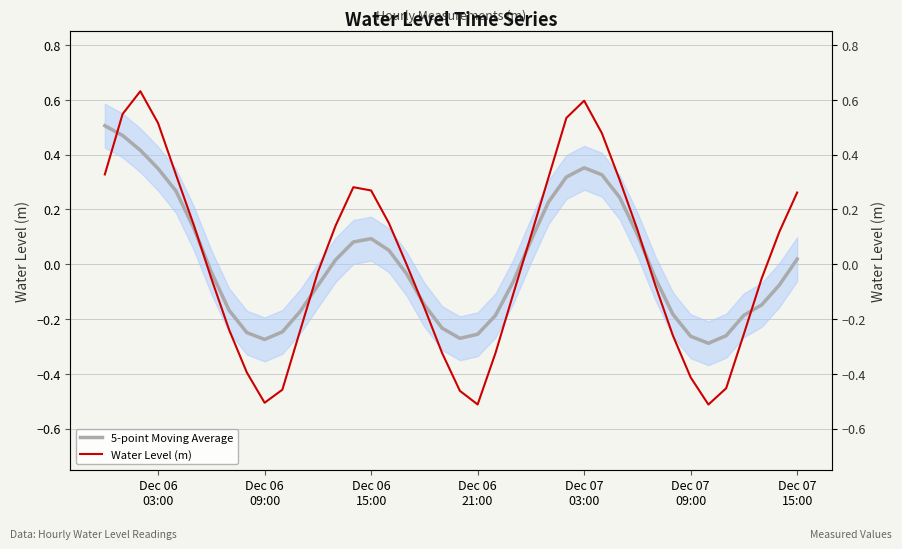

How many interior local peaks does the Water Level (m) series have?

3